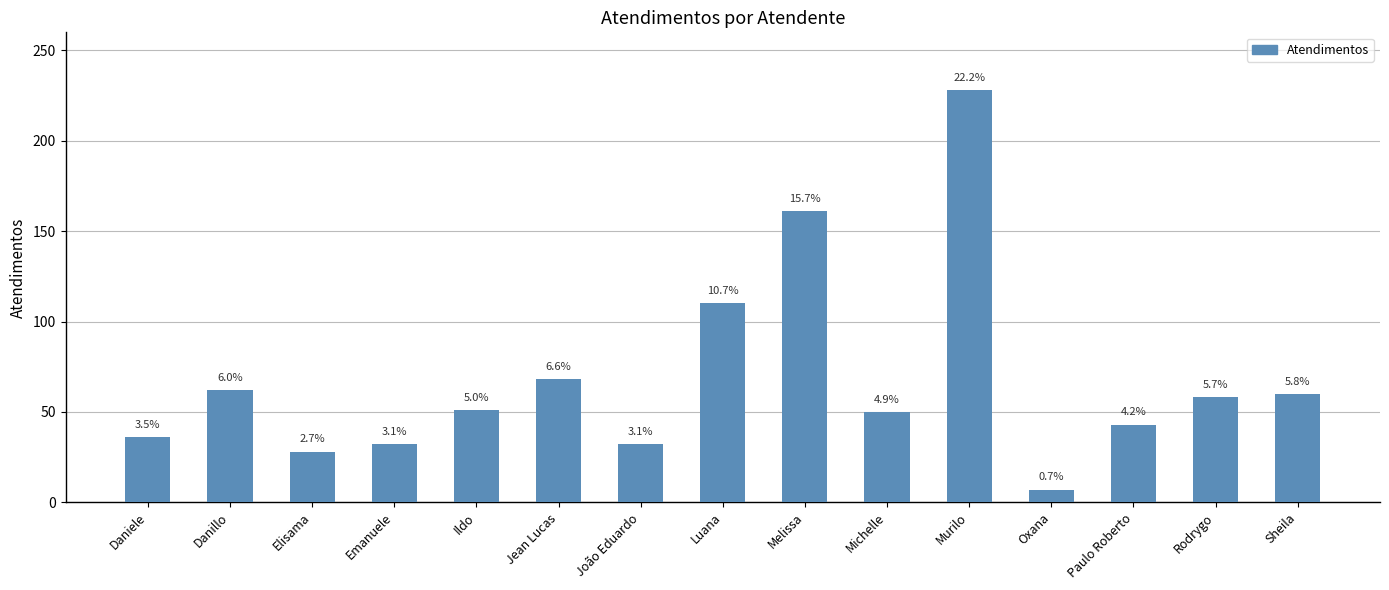

Does the chart contain any negative values?

No